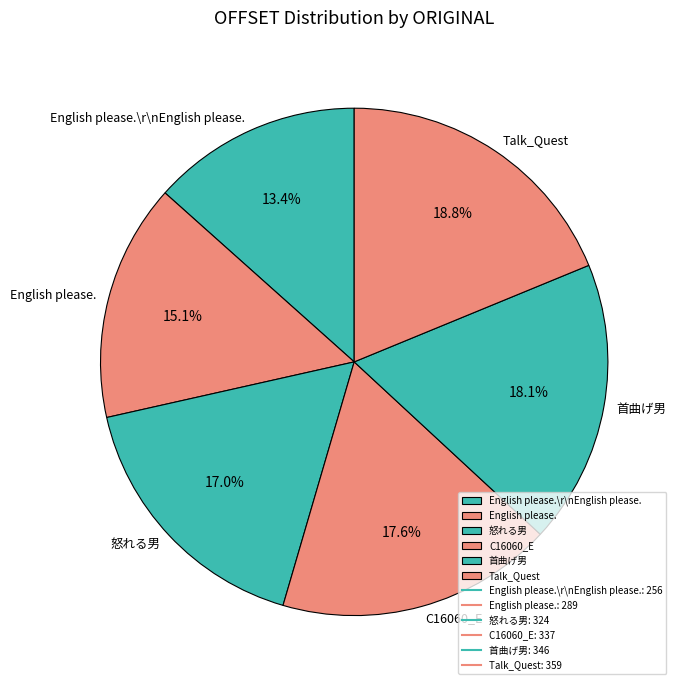

Is there a majority slice in this chart?

No